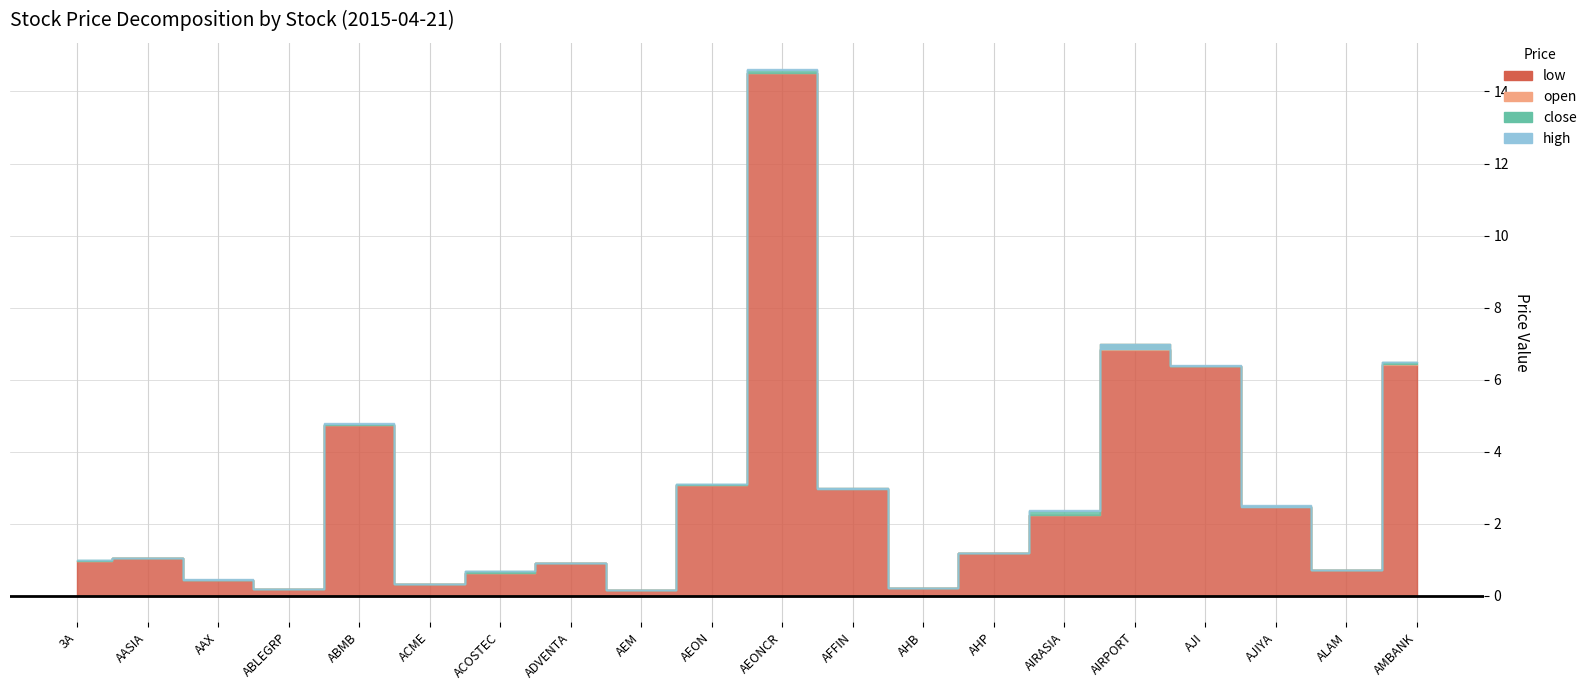

True or false: open and high intersect in this chart.

False